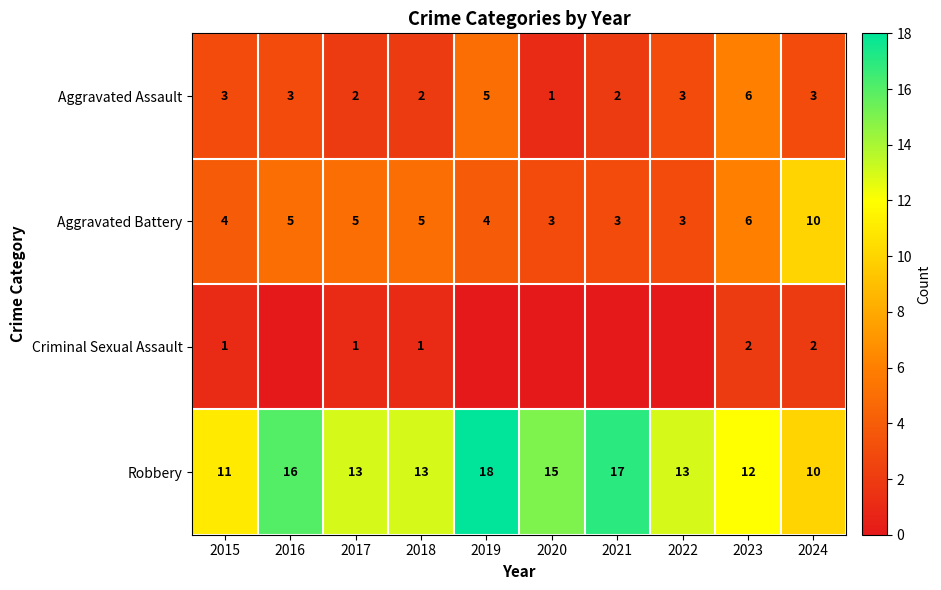

Which label corresponds to the smallest value in the chart?

2016